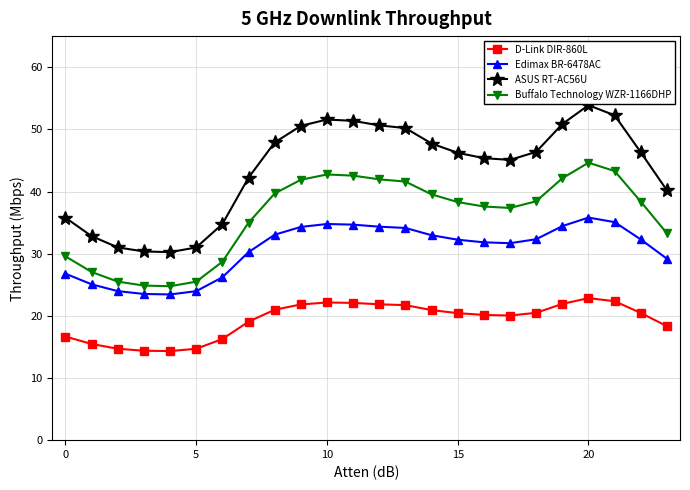

What is the value of the D-Link DIR-860L point at the 17th from the left?

20.1